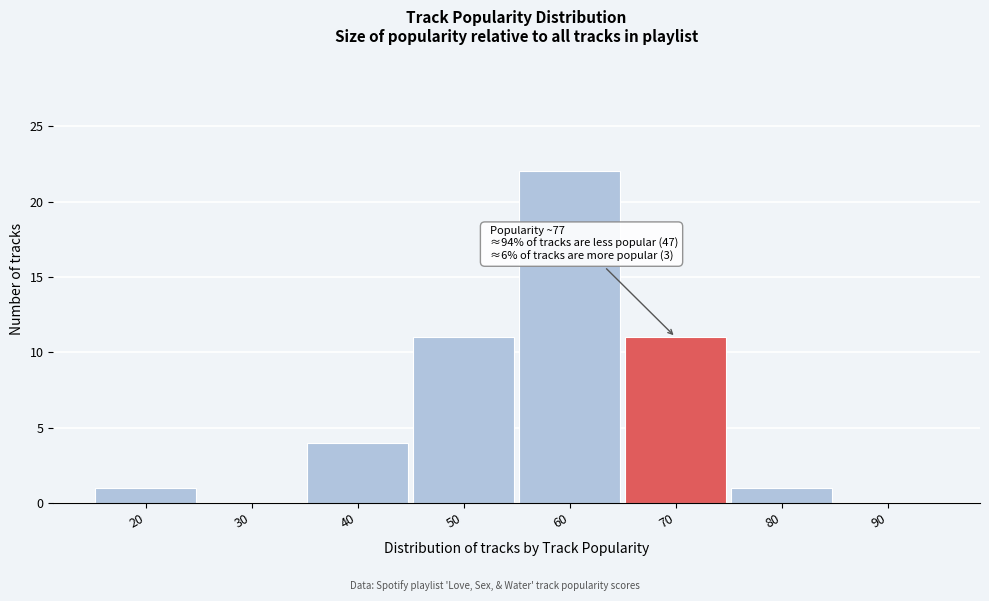

Reading right to left, list all the values displayed in this chart.

90=0	80=1	70=11	60=22	50=11	40=4	30=0	20=1